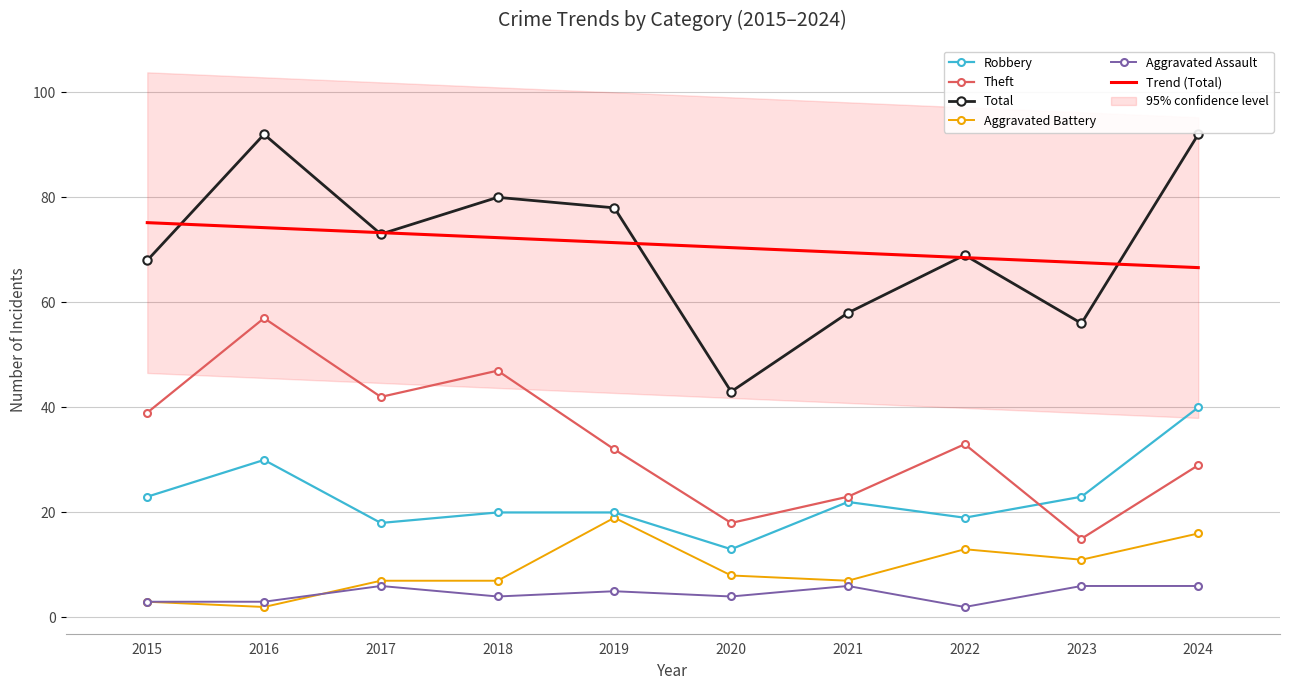

Reading left to right, extract all data points from this chart.

Robbery: 2015=23.0	2016=30.0	2017=18.0	2018=20.0	2019=20.0	2020=13.0	2021=22.0	2022=19.0	2023=23.0	2024=40.0
Theft: 2015=39.0	2016=57.0	2017=42.0	2018=47.0	2019=32.0	2020=18.0	2021=23.0	2022=33.0	2023=15.0	2024=29.0
Total: 2015=68.0	2016=92.0	2017=73.0	2018=80.0	2019=78.0	2020=43.0	2021=58.0	2022=69.0	2023=56.0	2024=92.0
Aggravated Battery: 2015=3.0	2016=2.0	2017=7.0	2018=7.0	2019=19.0	2020=8.0	2021=7.0	2022=13.0	2023=11.0	2024=16.0
Aggravated Assault: 2015=3.0	2016=3.0	2017=6.0	2018=4.0	2019=5.0	2020=4.0	2021=6.0	2022=2.0	2023=6.0	2024=6.0
Trend (Total): 2015=75.2	2016=74.2	2017=73.3	2018=72.3	2019=71.4	2020=70.4	2021=69.5	2022=68.5	2023=67.6	2024=66.6